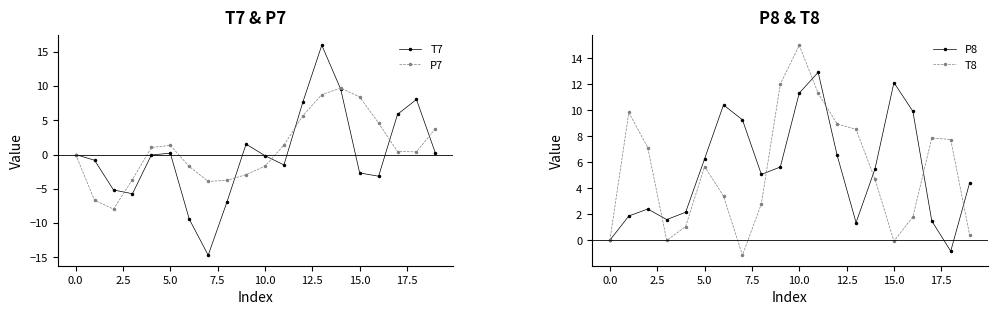

Which series has the widest spread of values?

T7